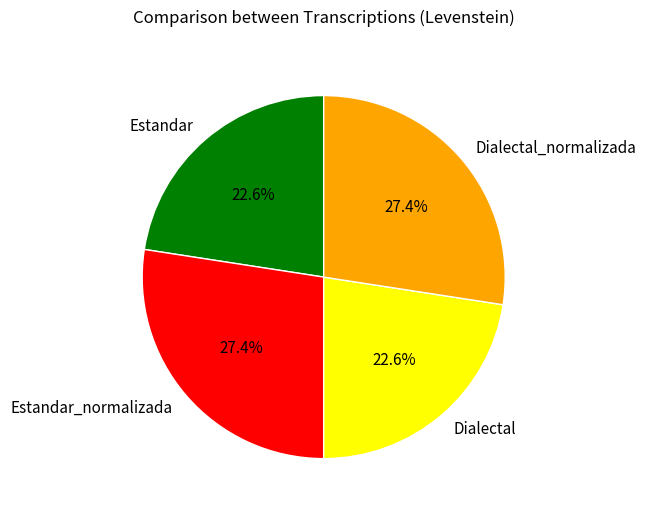

Does any single category account for the majority?

No